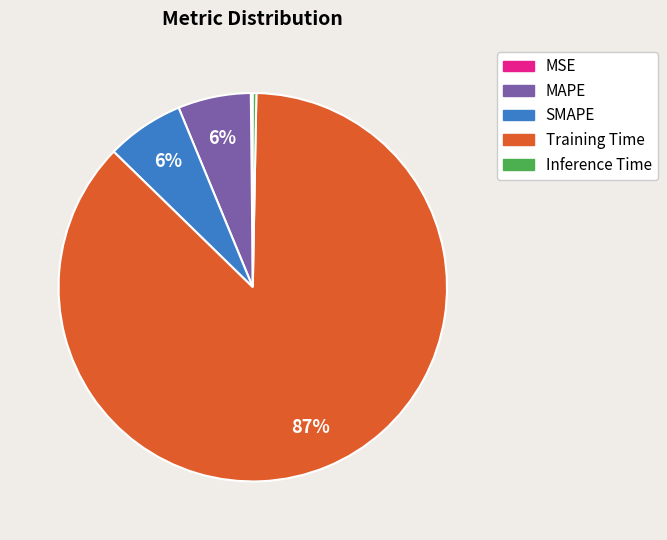

Which slice represents more than half of the pie?

Training Time